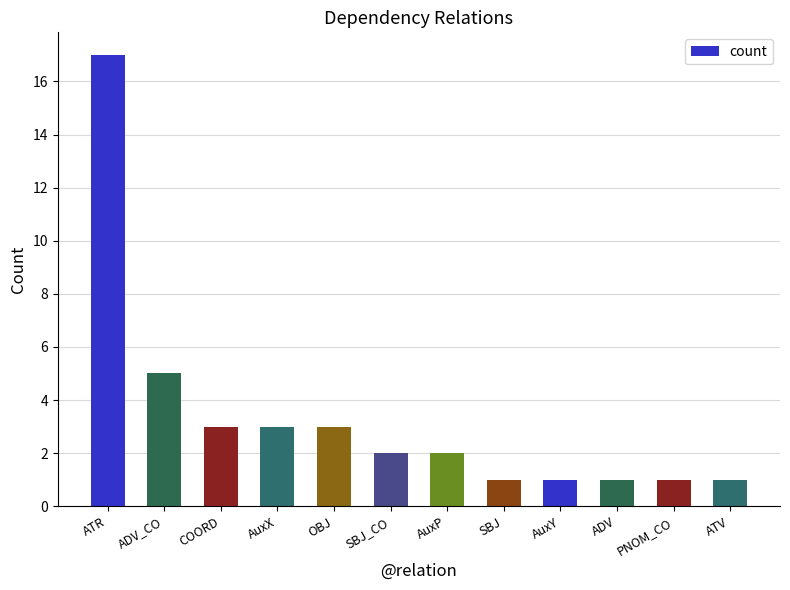

Reading right to left, list all the values displayed in this chart.

1	1	1	1	1	2	2	3	3	3	5	17